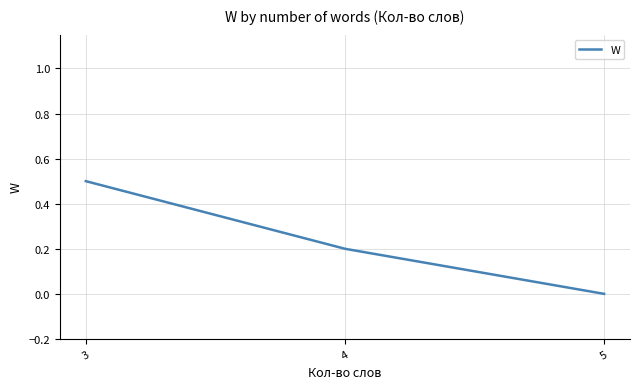

At which category does the chart reach its minimum across all series?

5